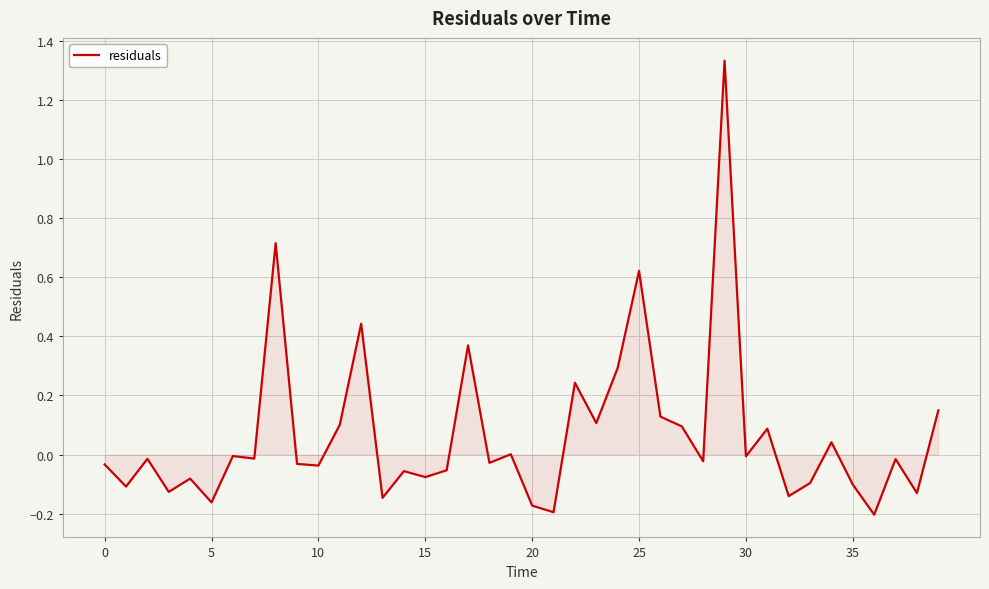

What is the difference between the maximum and minimum values?

1.5